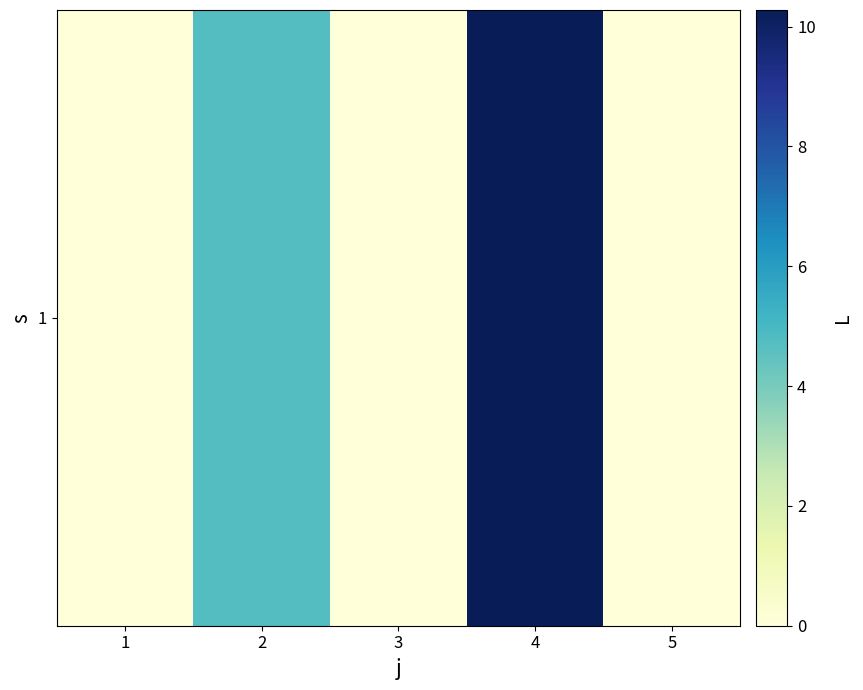

Reading left to right, transcribe all the data shown in this chart.

1=0.0	2=4.7	3=0.0	4=10.3	5=0.0